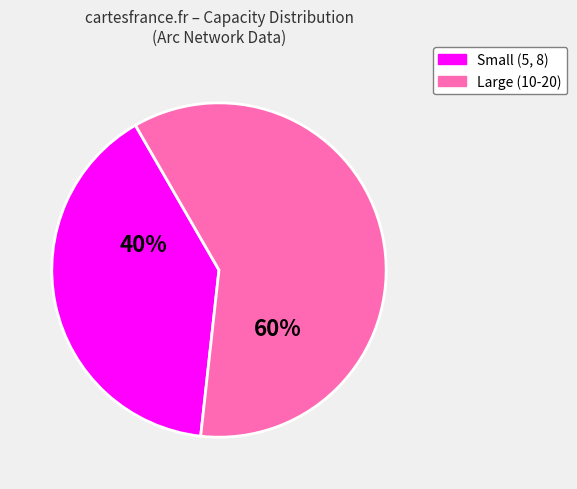

To the nearest percent, what is the average slice percentage?

50%